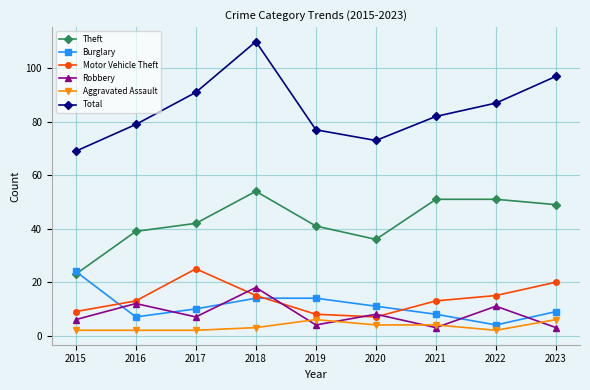

The Robbery series shows 14 at 2020. True or false?

False